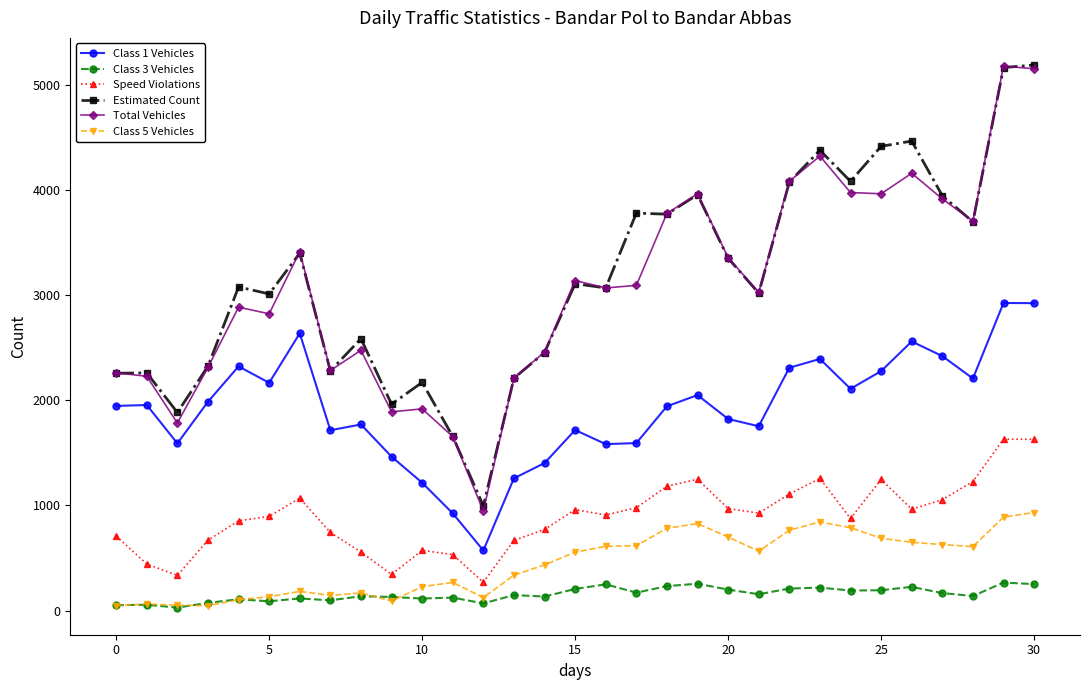

What is the greatest value displayed?

5187